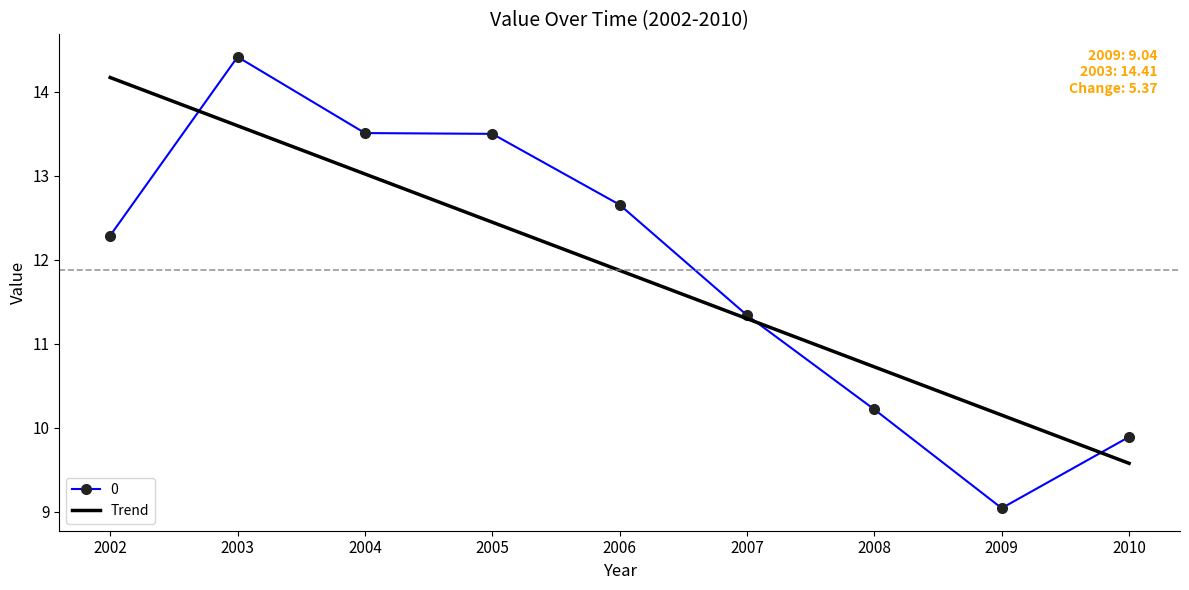

The value of Trend at 2010 is 9.6. True or false?

True